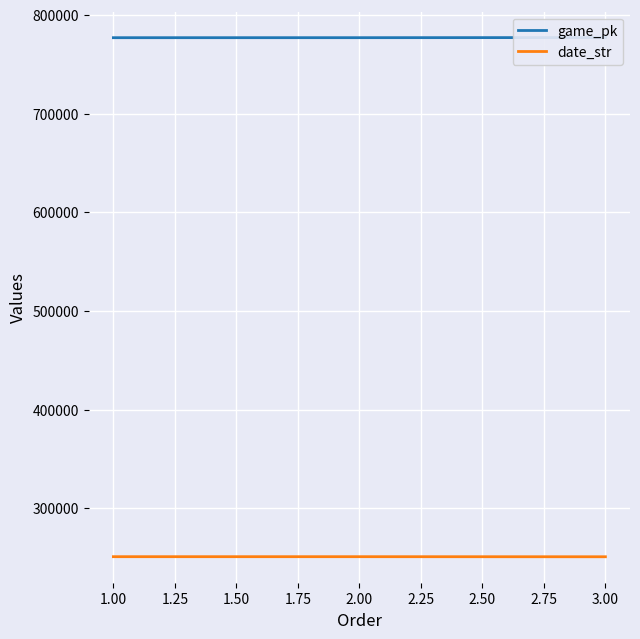

At how many categories does at least one series exceed 496294?

3